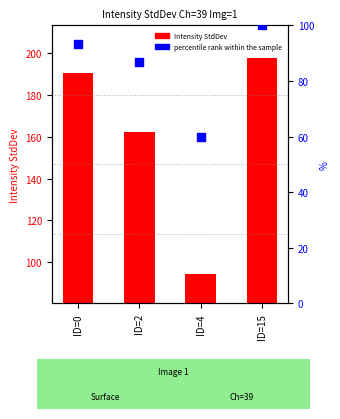

At how many categories does at least one series exceed 109?

3